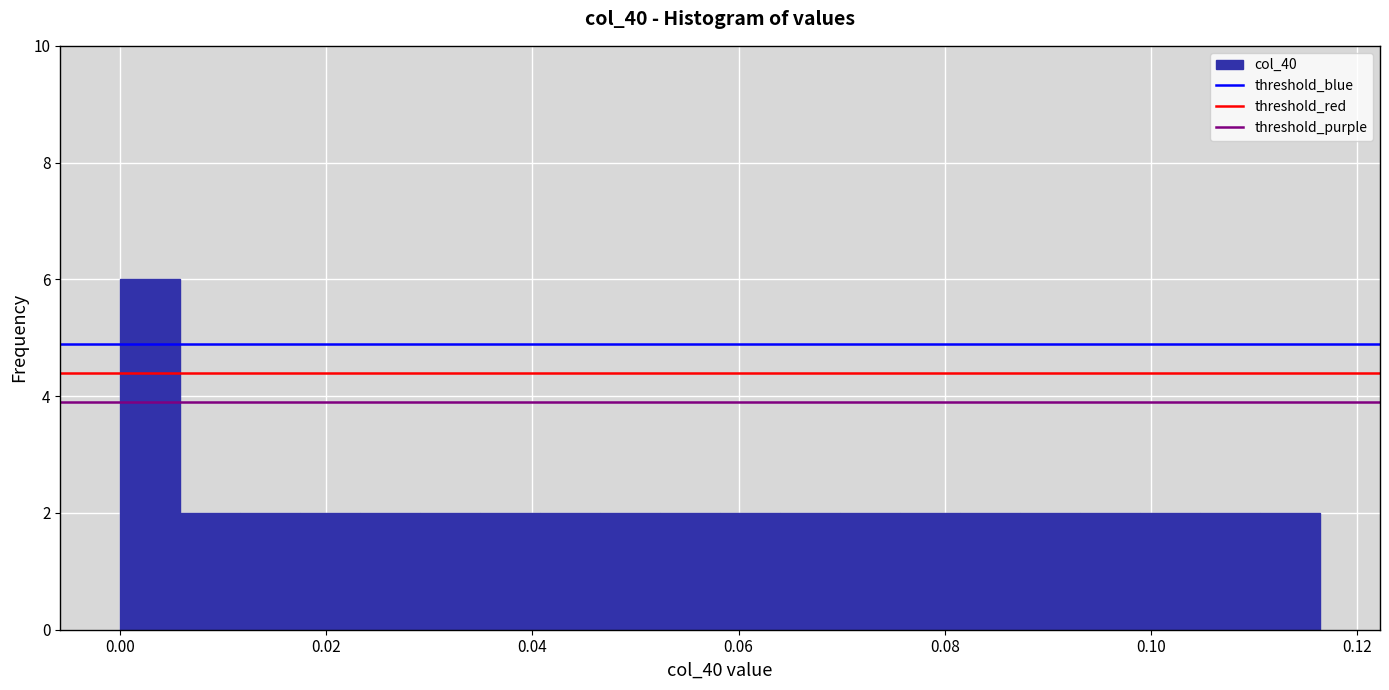

Around what value on the x-axis is the tallest bar? Give the approximate position of its centre, as read against the axis.

0.002